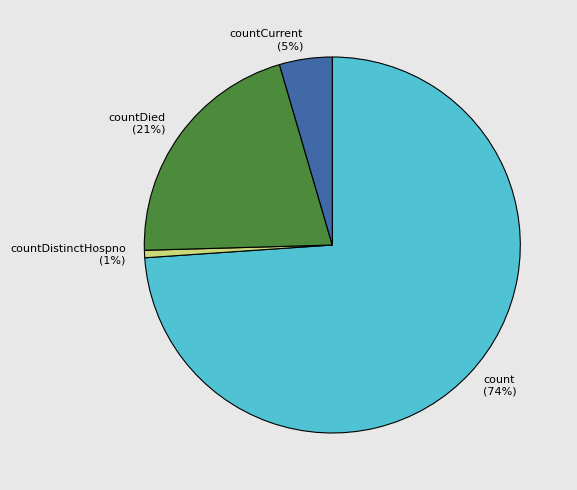

How many slices are in this pie chart?

4